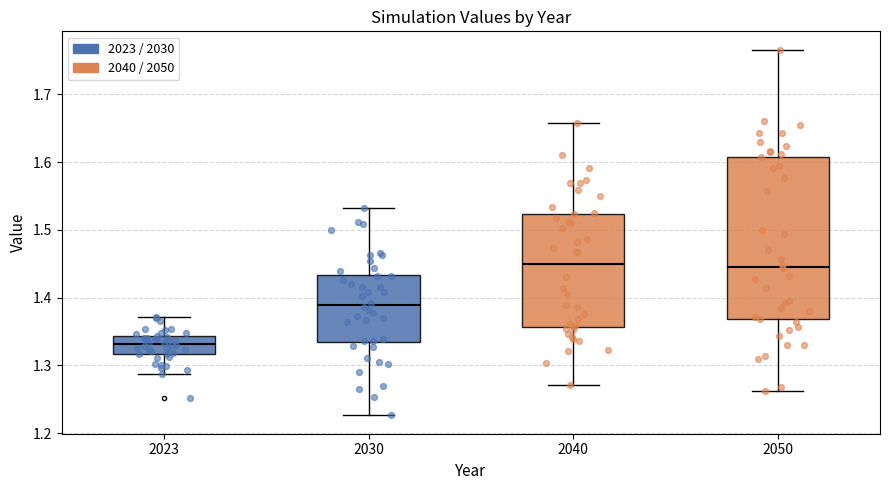

Reading left to right, read every box against the y-axis: the position of its median line, the range the box covers, and the ends of its whiskers. The values are not printed on the chart, so give them approximately, as read against the axis.

2023: median 1.33, box 1.32 to 1.34, whiskers 1.29 to 1.37
2030: median 1.39, box 1.33 to 1.43, whiskers 1.23 to 1.53
2040: median 1.45, box 1.36 to 1.52, whiskers 1.27 to 1.66
2050: median 1.45, box 1.37 to 1.61, whiskers 1.26 to 1.77